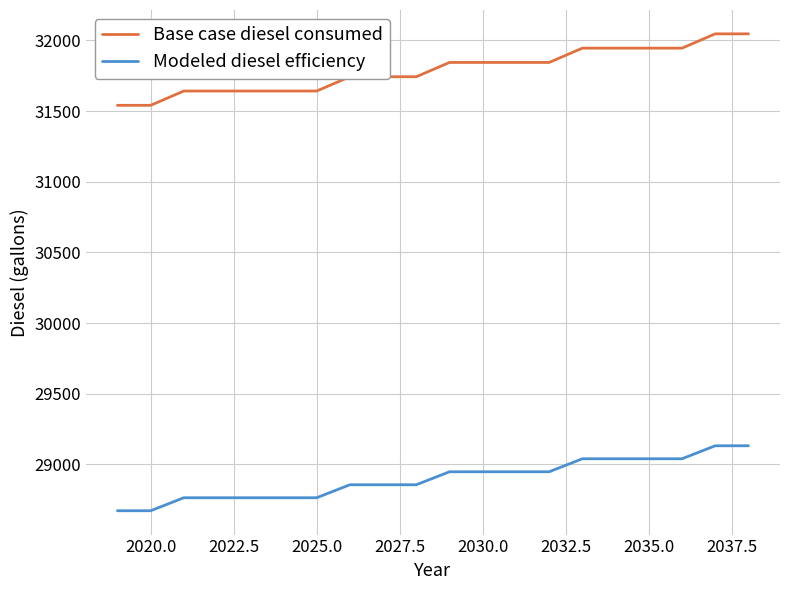

Which series has the widest spread of values?

Base case diesel consumed